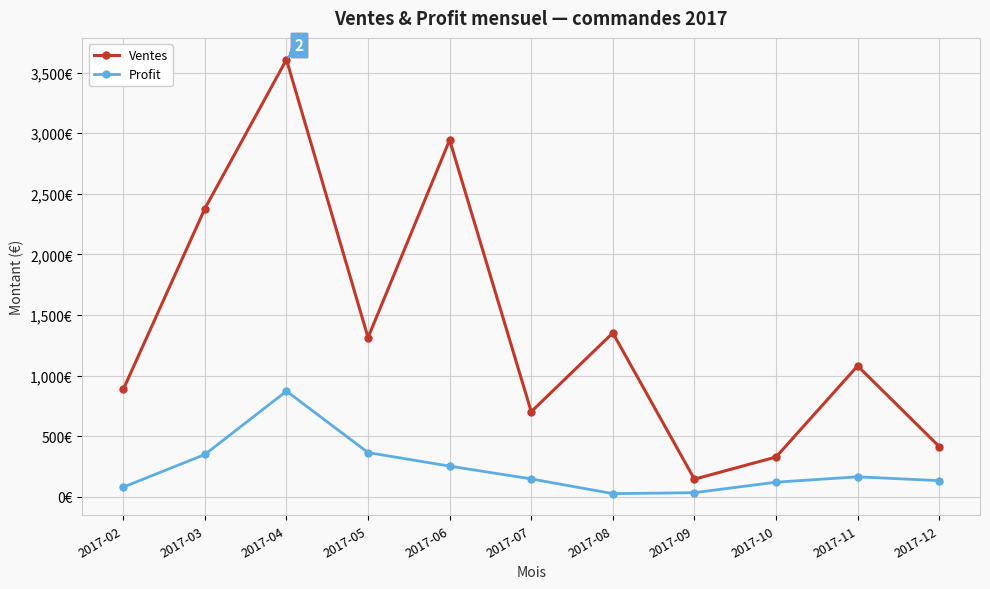

What are all the series names shown in the legend?

Ventes, Profit